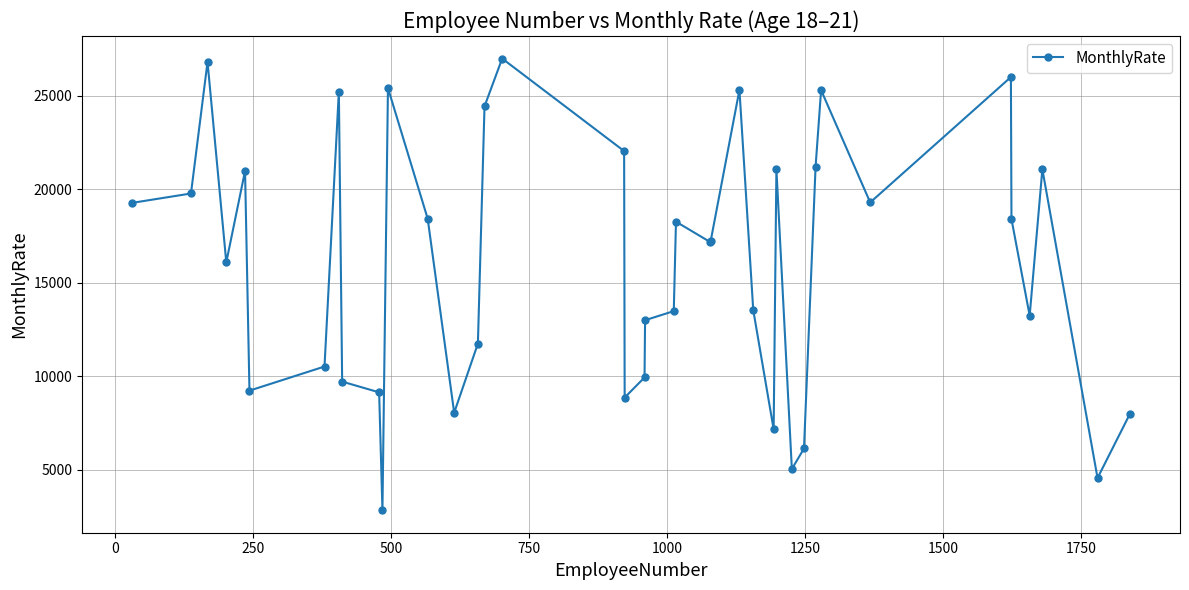

True or false: there are more than 1 points higher than both neighbors.

True